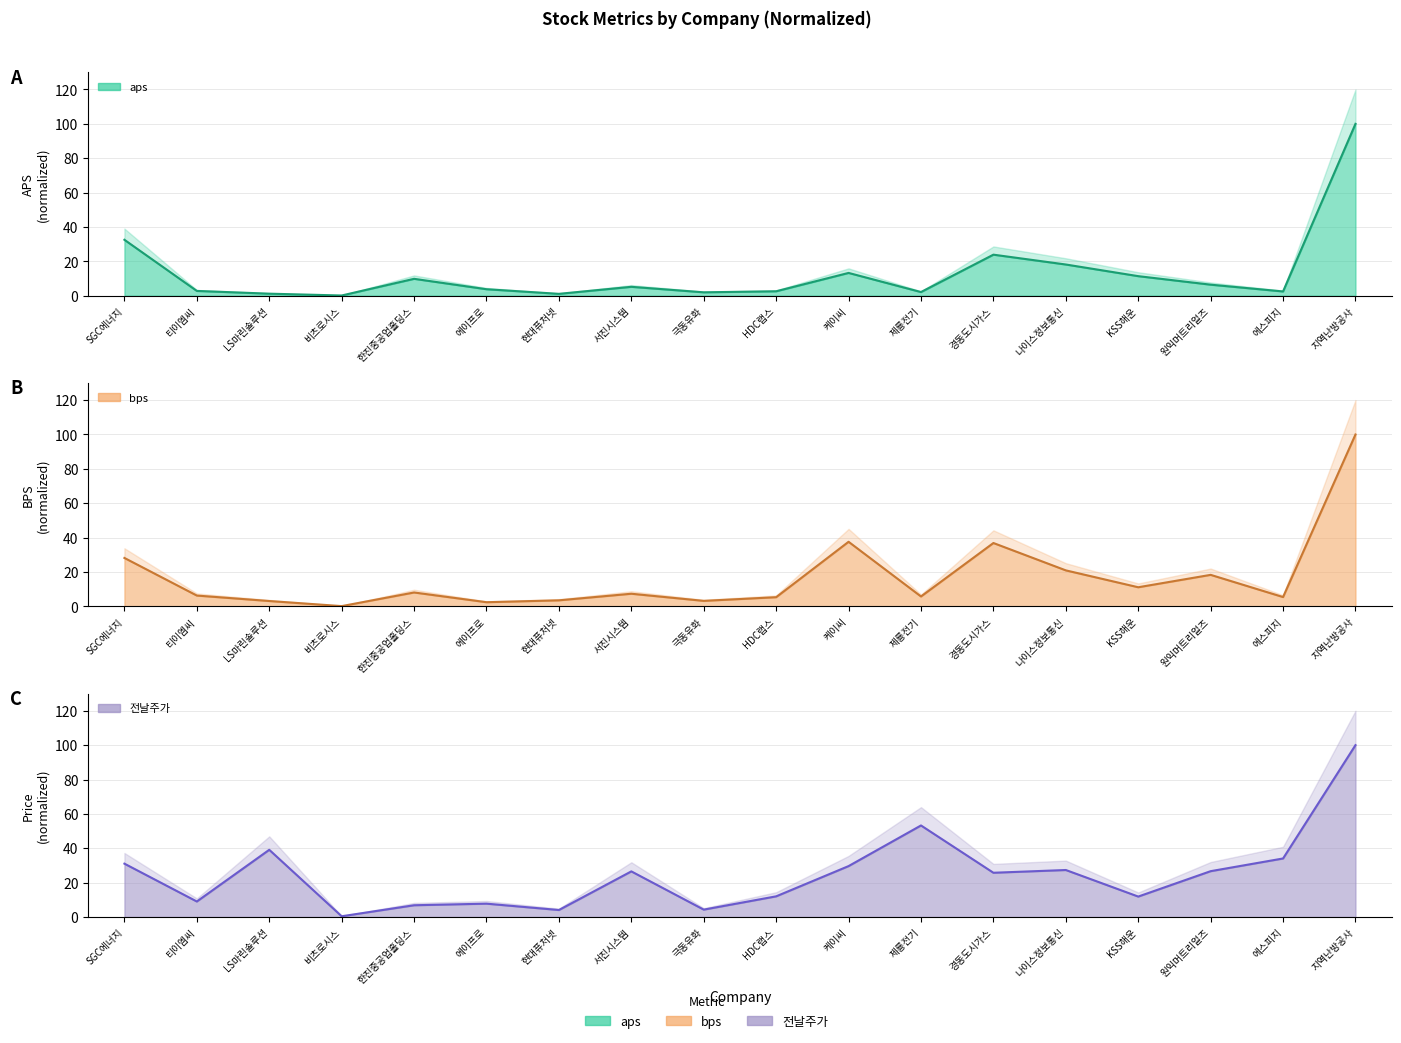

True or false: bps and 전날주가 cross at least once.

True